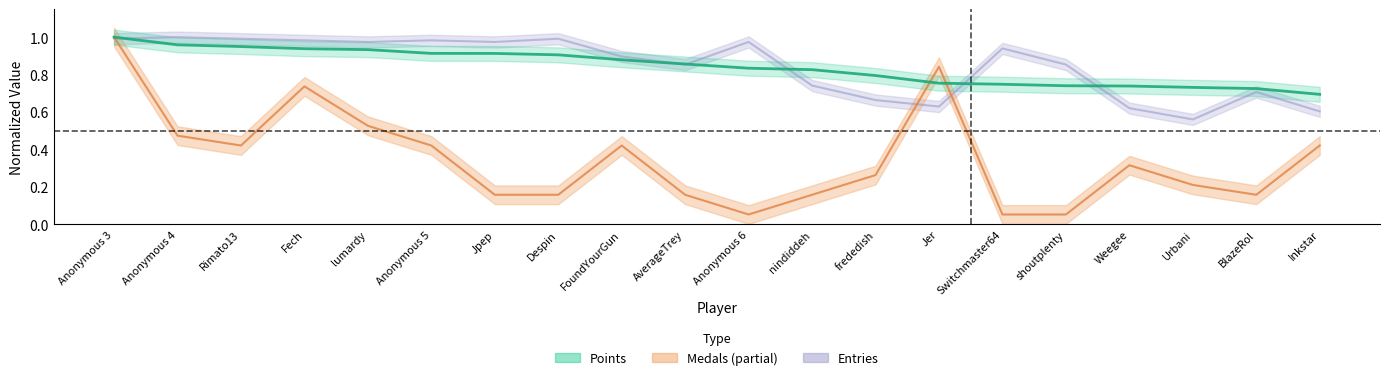

Which has a higher value, Anonymous 3 or frededish?

Anonymous 3